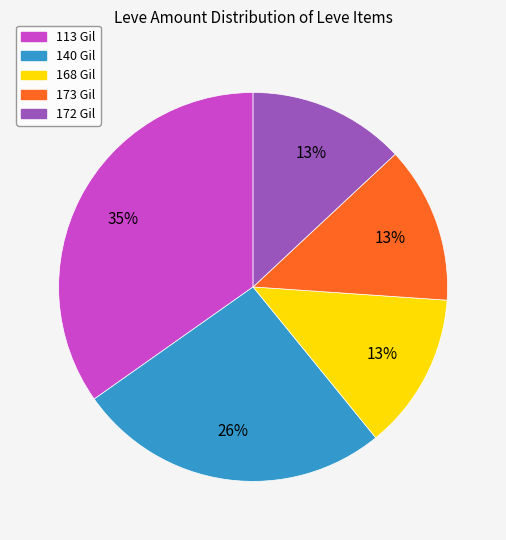

To the nearest percent, what is the average slice percentage?

20%